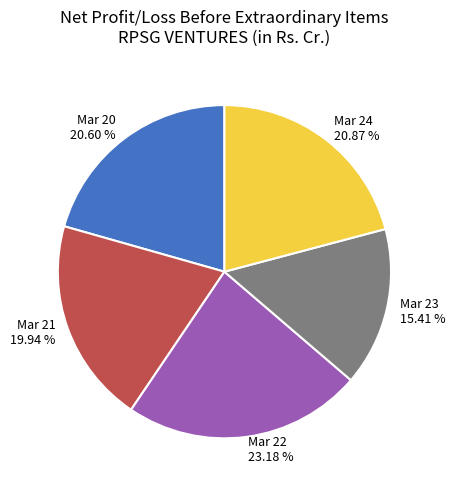

How many slices are in this pie chart?

5